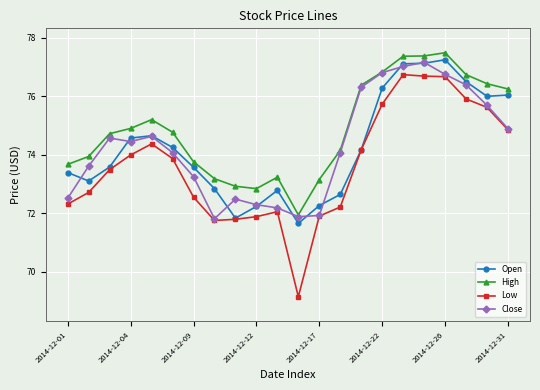

Which series has the widest spread of values?

Low